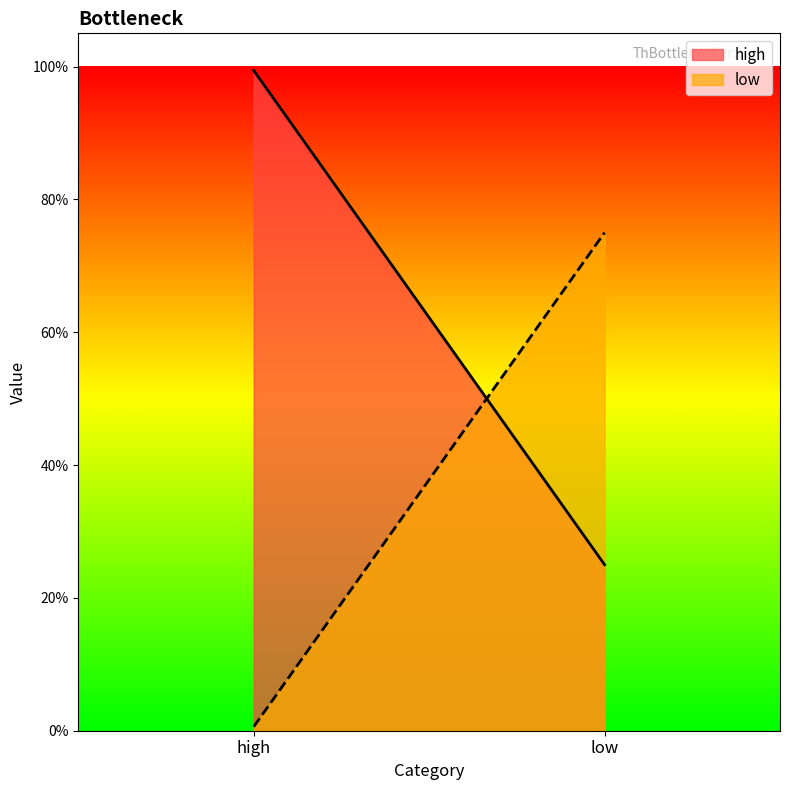

What is the label of the 1st point from the right?

low